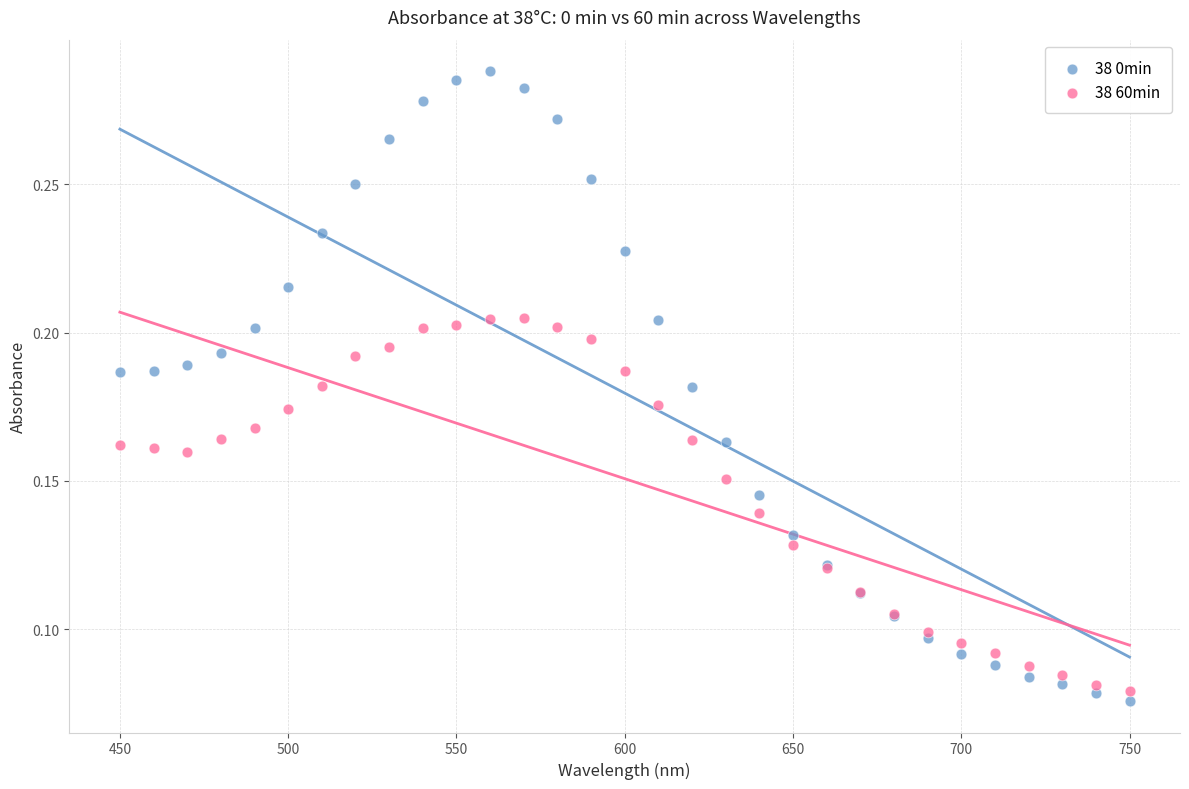

What is the X range (max minus min) for the scatter plot?

300.0